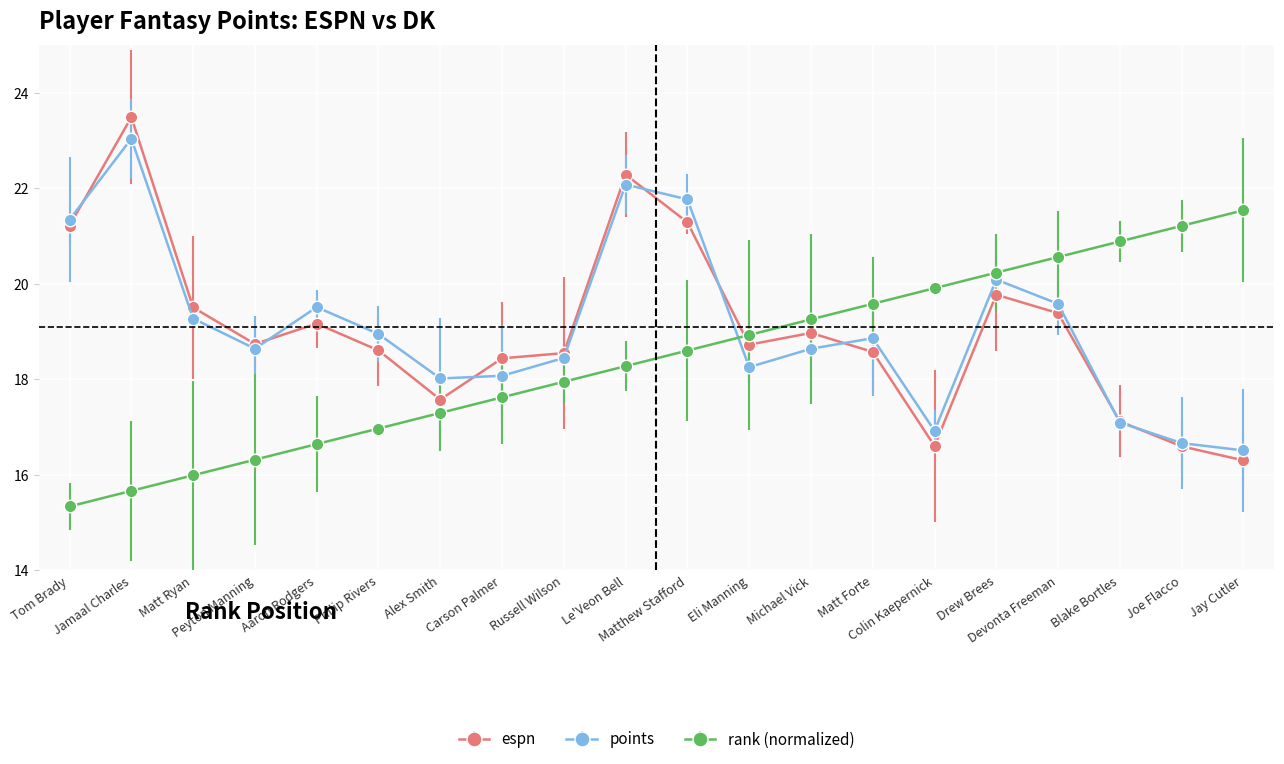

True or false: points and espn intersect in this chart.

True